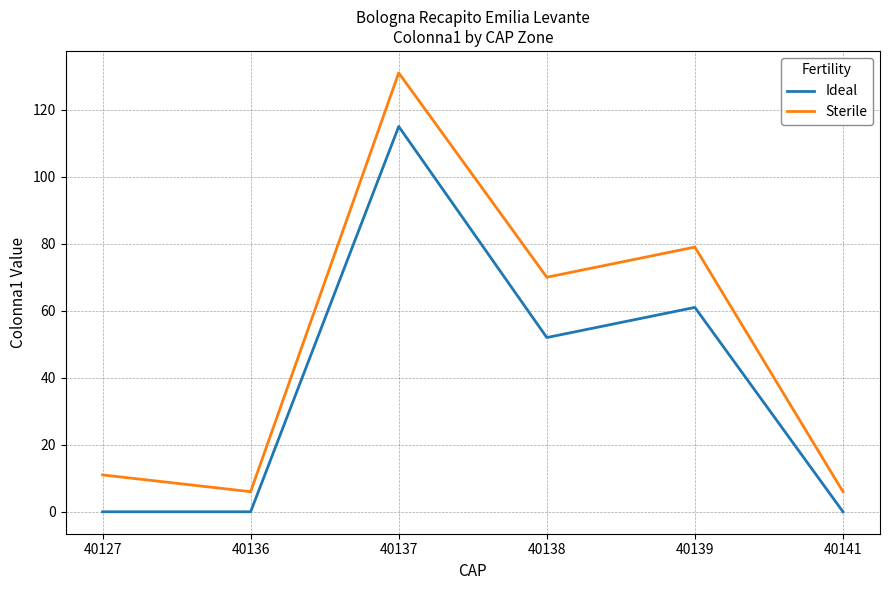

Reading left to right, extract all data points from this chart.

Ideal: 40127=0	40136=0	40137=115	40138=52	40139=61	40141=0
Sterile: 40127=11	40136=6	40137=131	40138=70	40139=79	40141=6